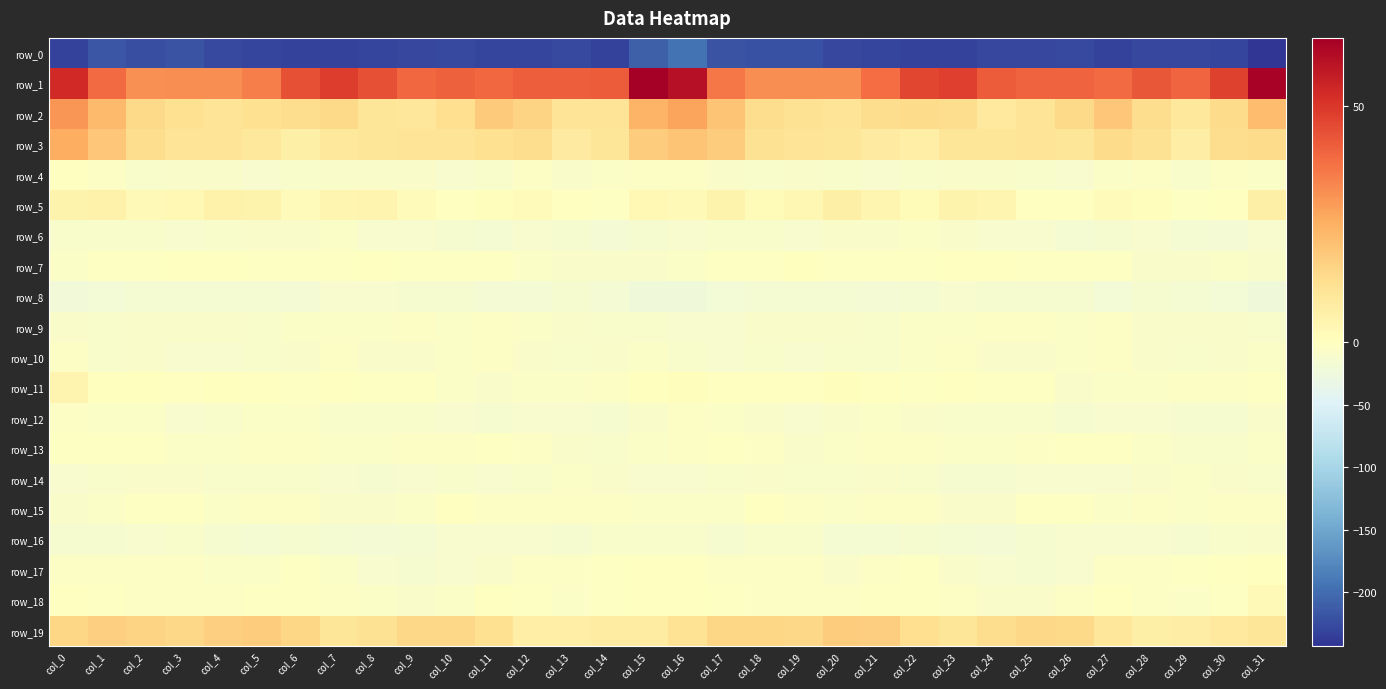

What is the greatest value displayed?

64.4